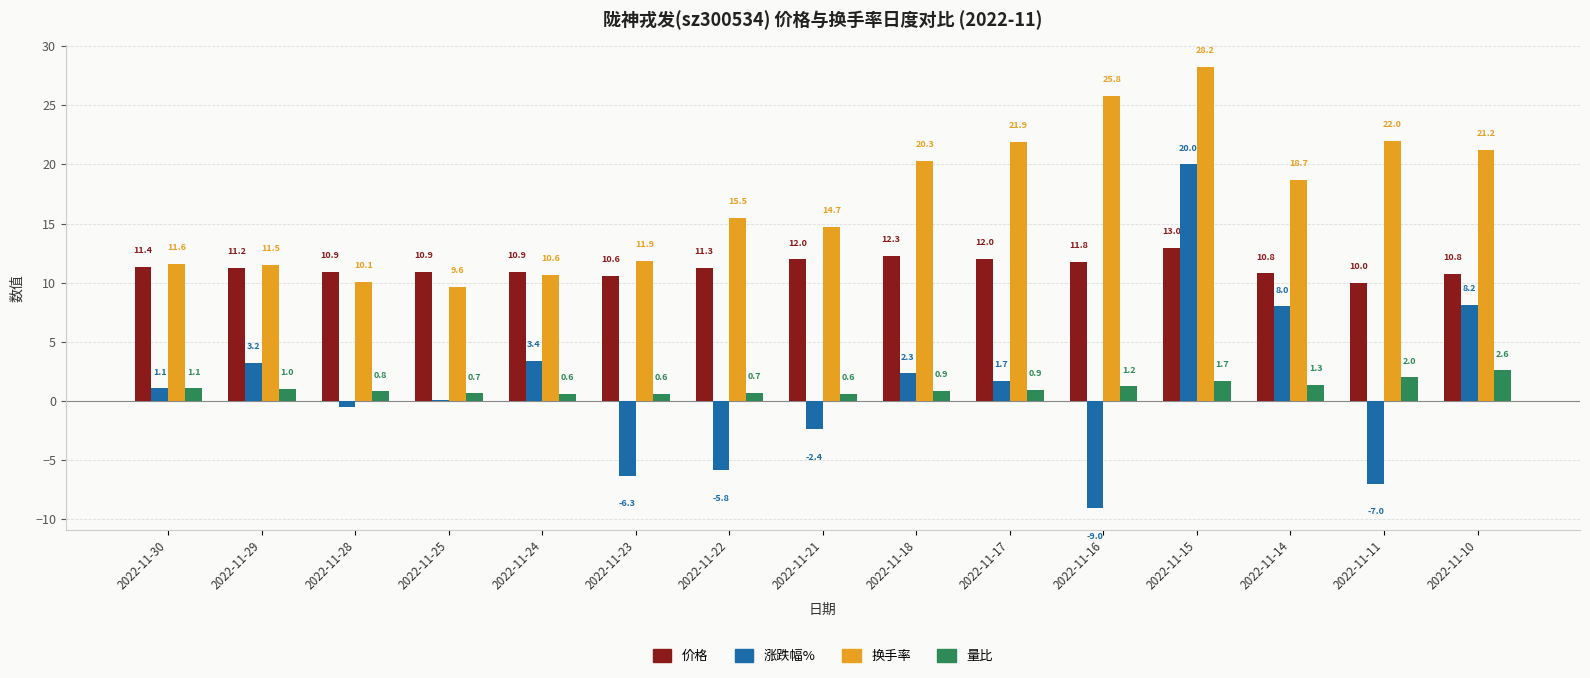

Which series changed the most between 2022-11-25 and 2022-11-24?

涨跌幅%